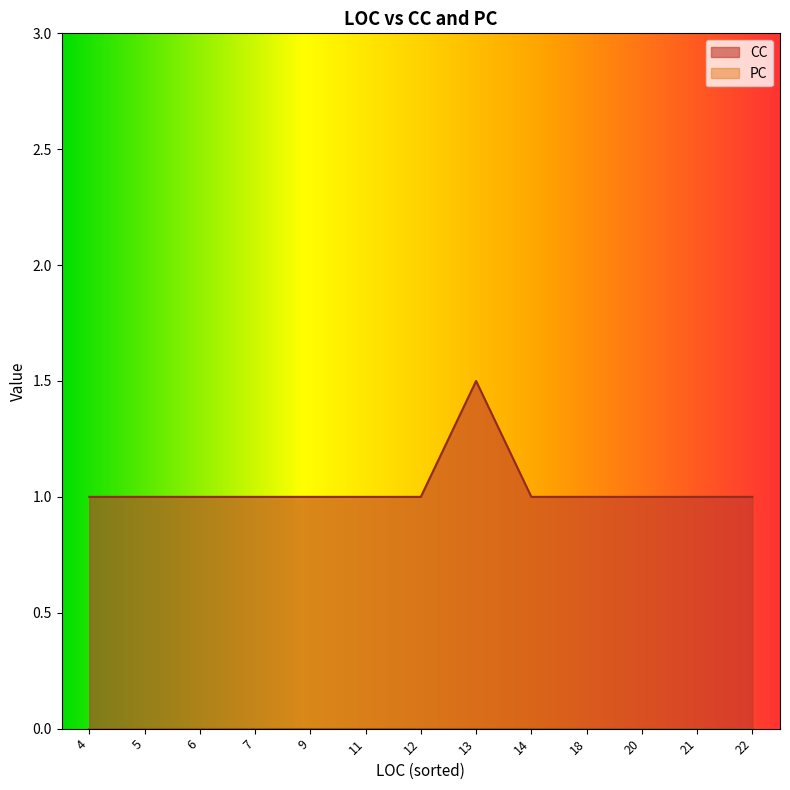

Is it true that CC equals 1.0 at 22?

True